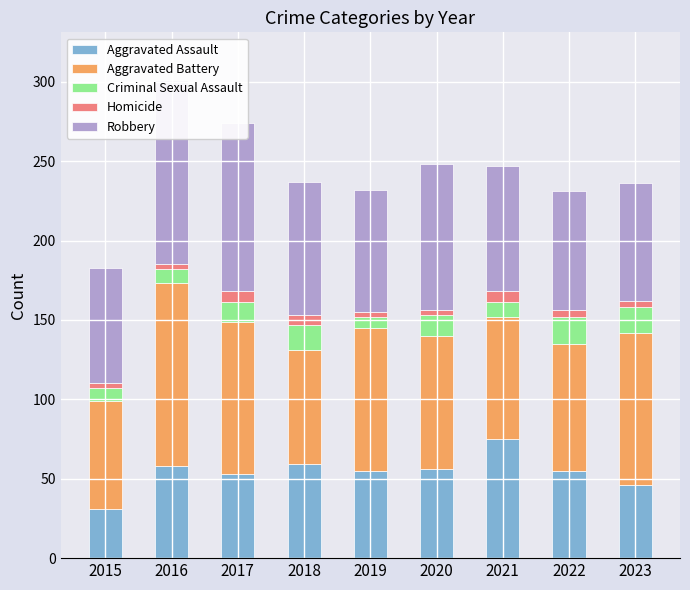

Count the number of categories in the chart.

9